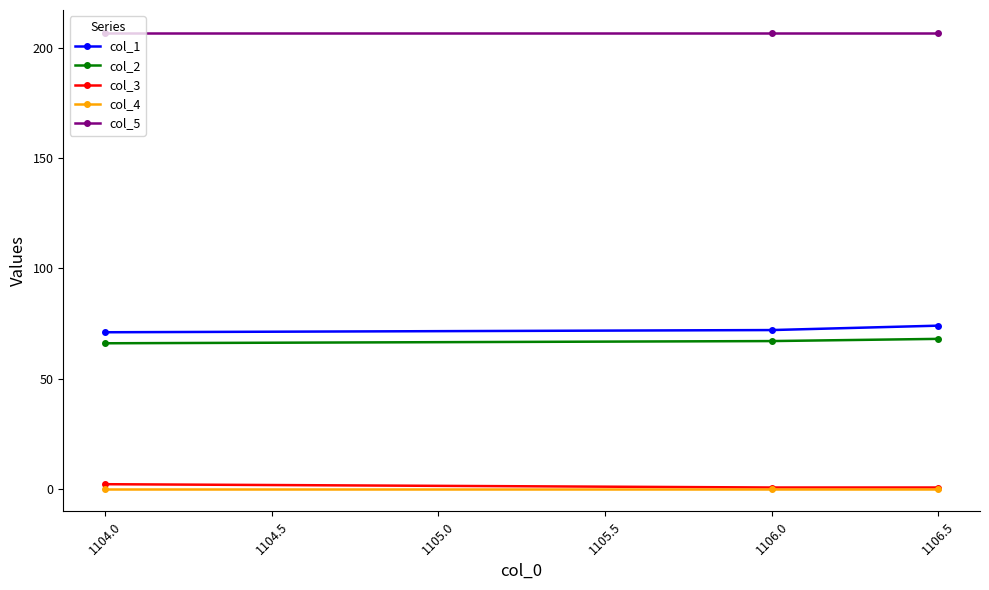

Is it true that col_1 equals 38.7 at 1104.0?

False